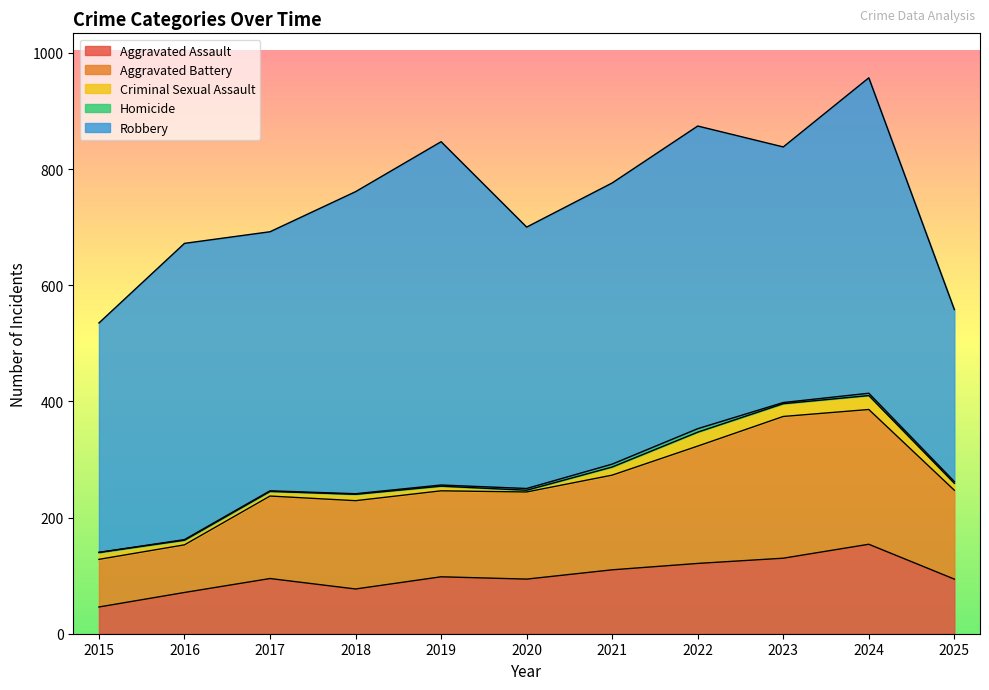

Reading right to left, list all the values displayed in this chart.

Aggravated Assault: 2025=94	2024=154	2023=130	2022=121	2021=110	2020=94	2019=98	2018=77	2017=95	2016=71	2015=46
Aggravated Battery: 2025=153	2024=232	2023=244	2022=202	2021=163	2020=150	2019=148	2018=152	2017=142	2016=82	2015=82
Criminal Sexual Assault: 2025=12	2024=24	2023=22	2022=24	2021=14	2020=3	2019=8	2018=11	2017=8	2016=8	2015=12
Homicide: 2025=3	2024=4	2023=2	2022=6	2021=5	2020=3	2019=2	2018=1	2017=1	2016=1	2015=0
Robbery: 2025=296	2024=543	2023=440	2022=521	2021=484	2020=450	2019=591	2018=520	2017=446	2016=510	2015=395